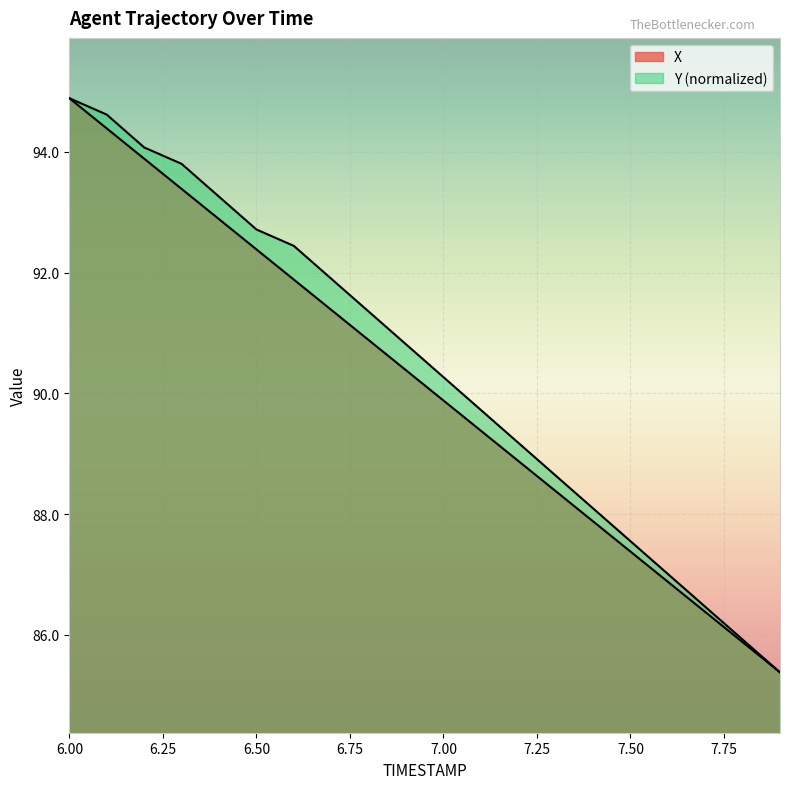

Where is X nearest to the value 90?

7.0